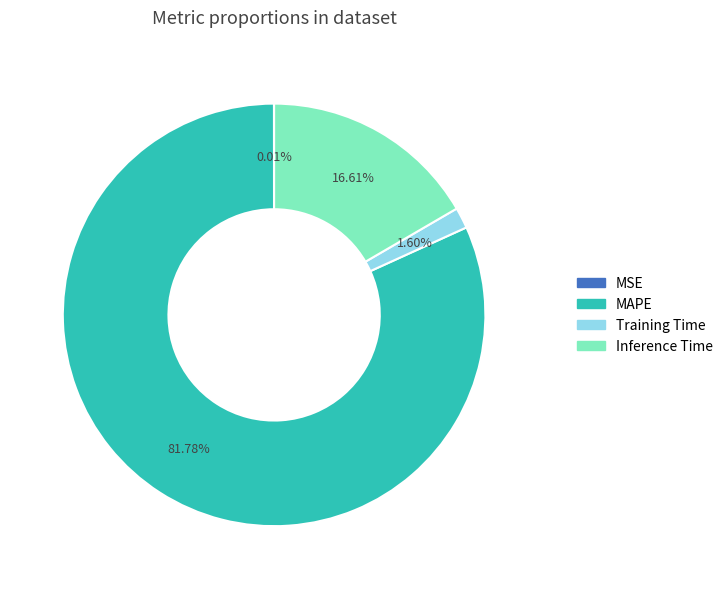

To the nearest percent, what is the average slice percentage?

25%